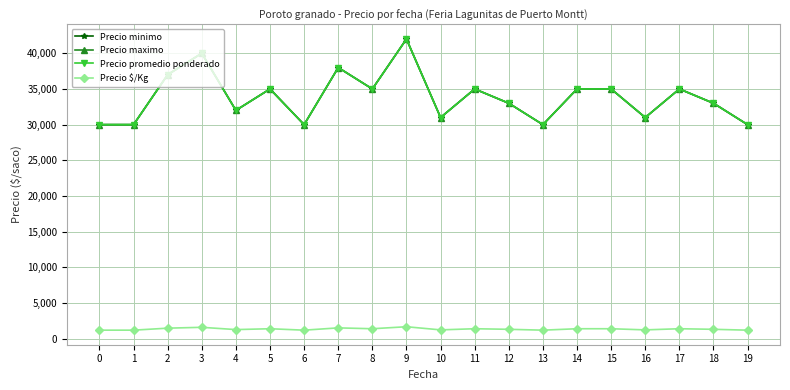

Does the chart have visible grid lines?

Yes